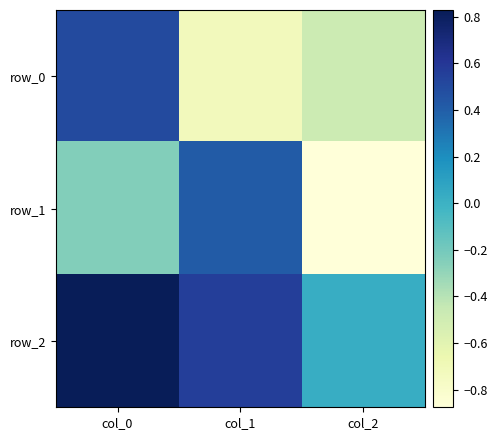

Is it true that row_0 equals 0.1 at col_0?

False